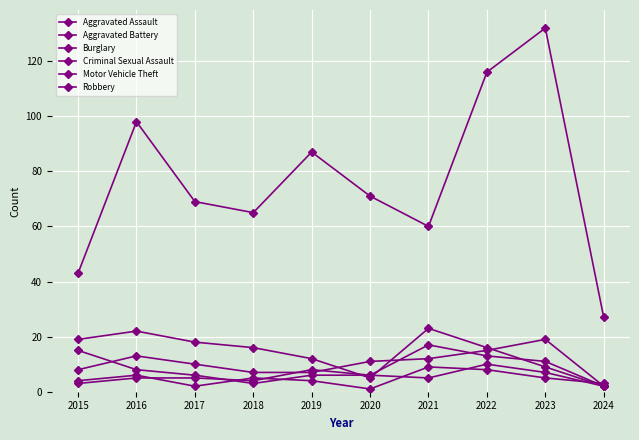

Does the chart have visible grid lines?

Yes